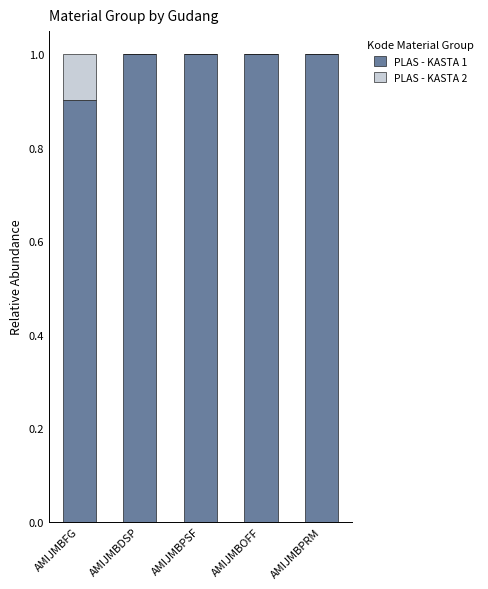

What is the total value across all series at AMIJMBOFF?

1.0